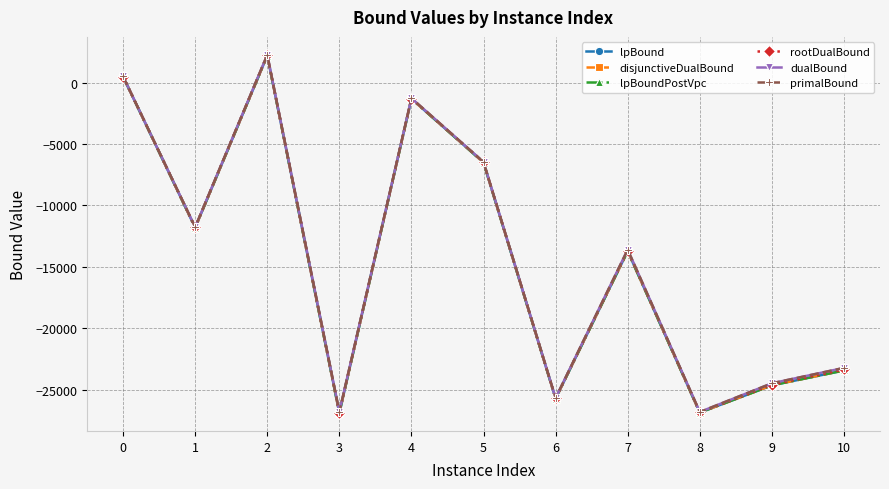

What is the difference between the dualBound values at 1 and 2?

14034.8